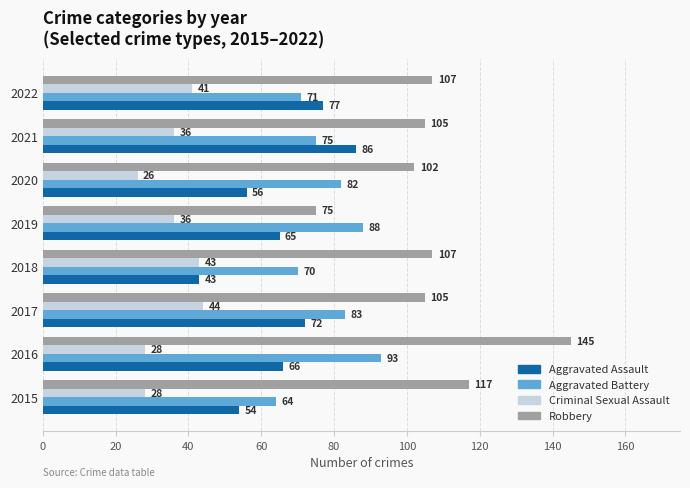

At how many categories does at least one series exceed 84?

8